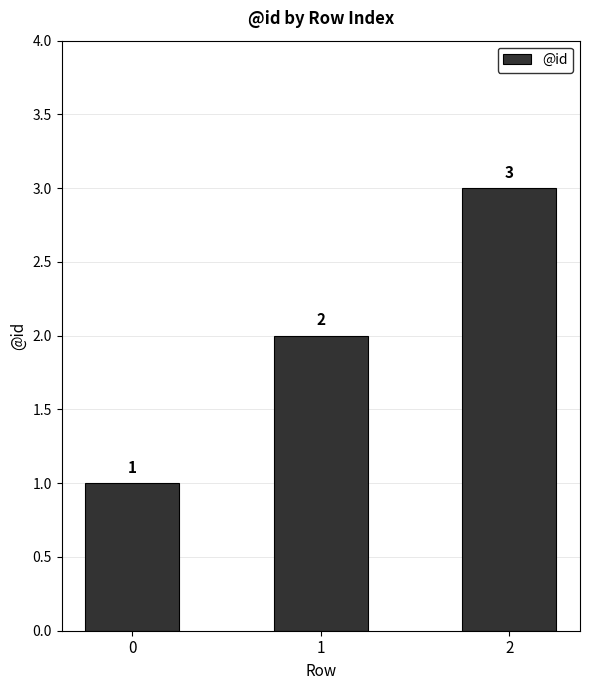

Count the values in the range 1 to 3.

3